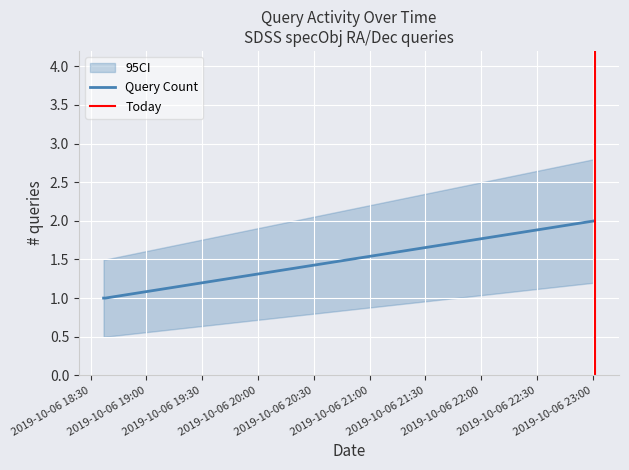

What is the maximum value shown in the chart?

2